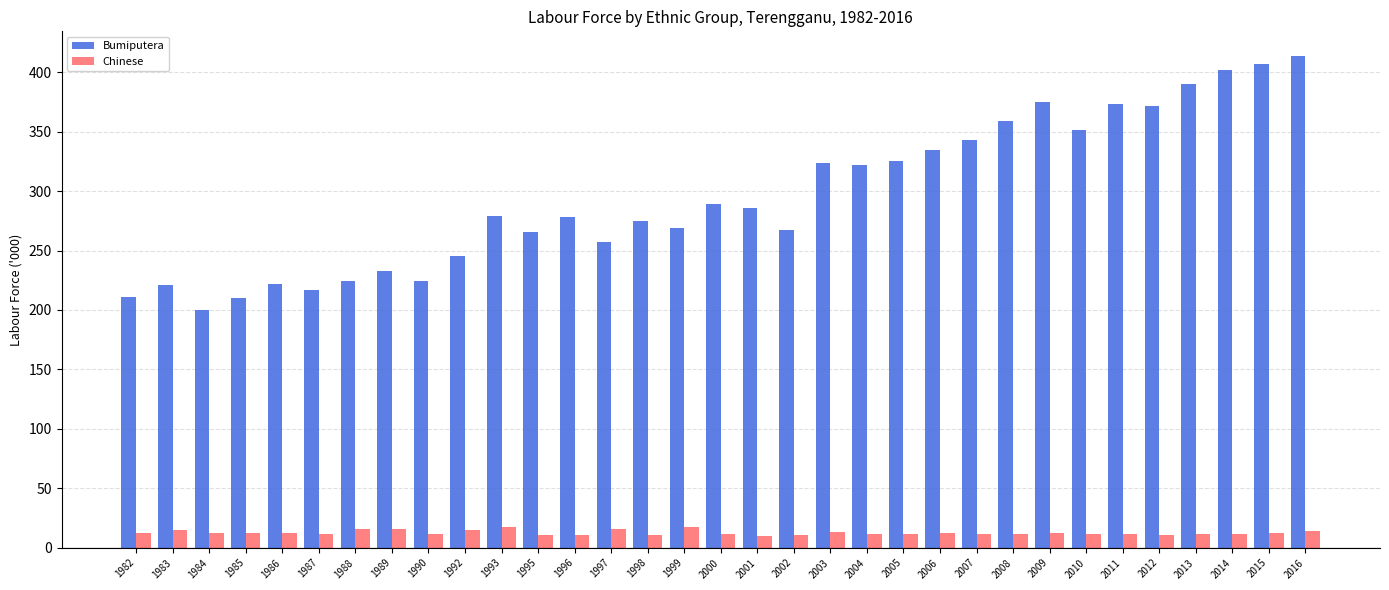

What is the spread (max minus min) of values at 1996?

267.6